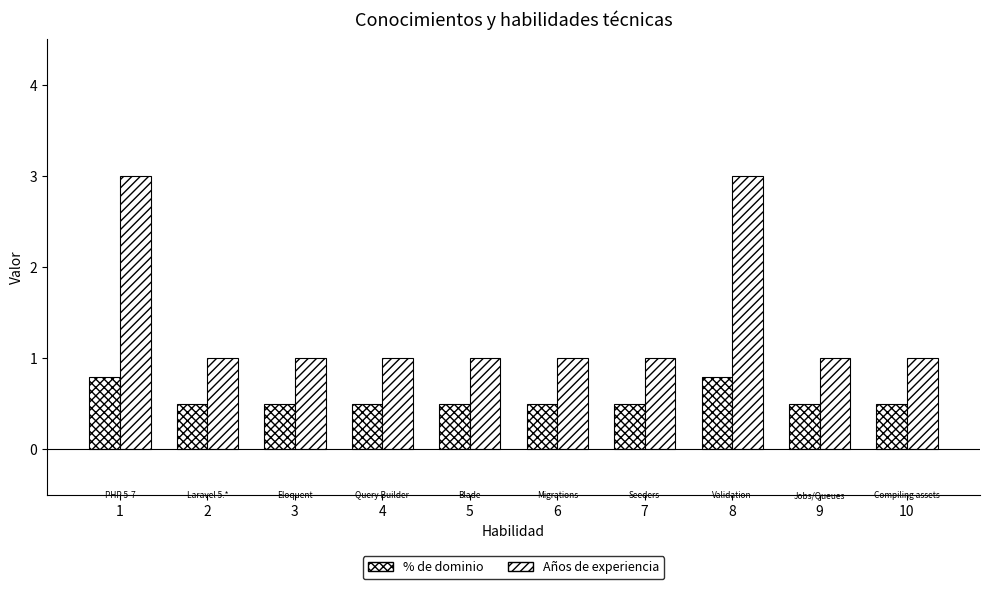

Where is % de dominio nearest to the value 0?

2